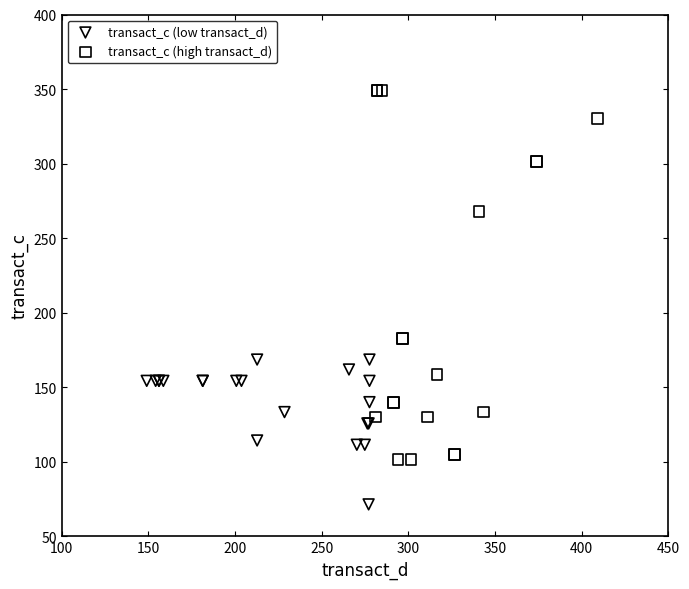

Which series contains the lowest Y value?

transact_c (low transact_d)